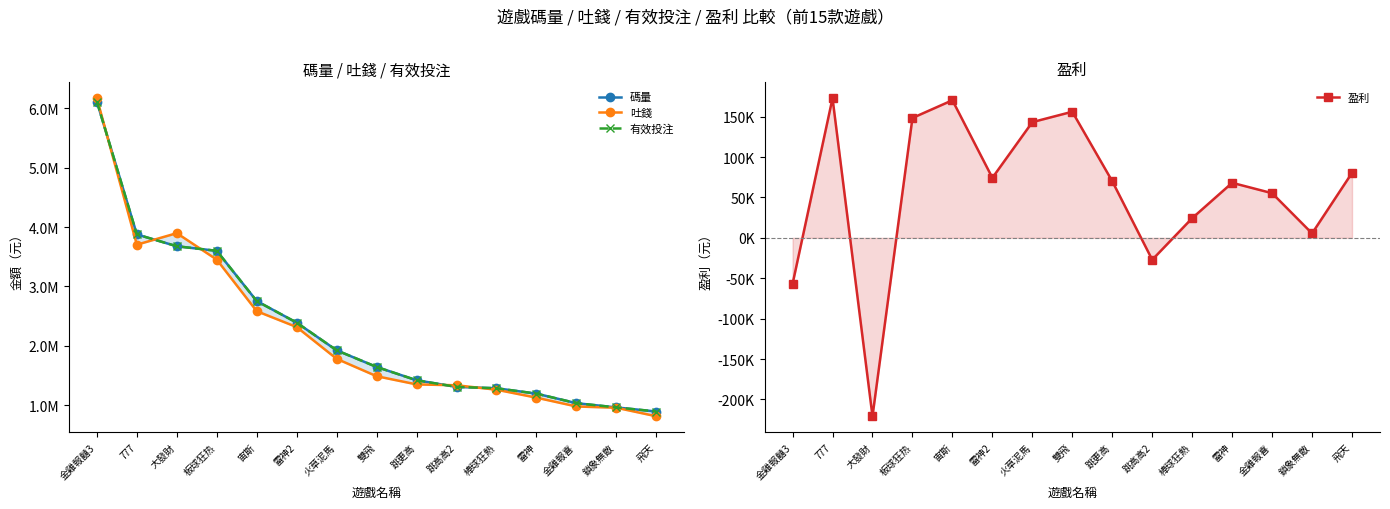

Which series has the largest range (max minus min)?

吐錢